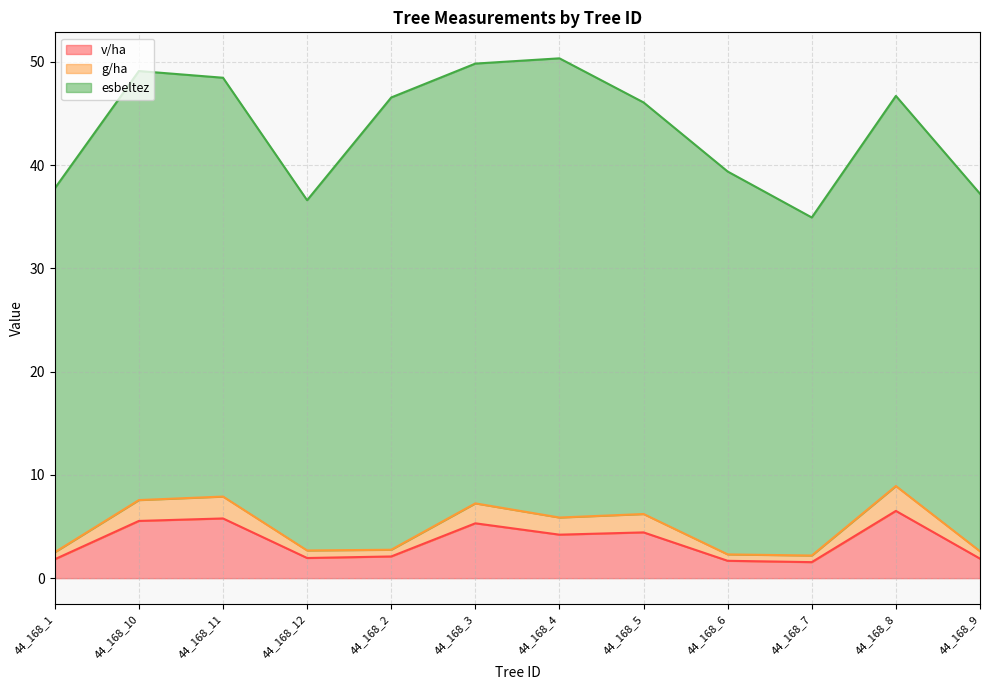

What is the total value across all series at 44_168_8?

46.7